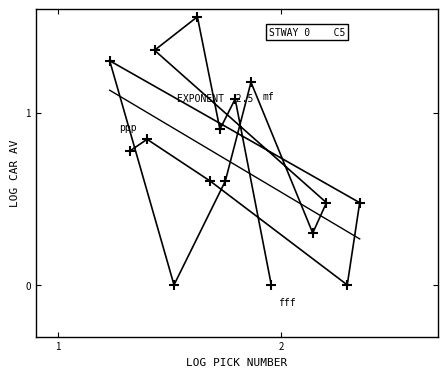

What is the difference between the maximum and minimum values?

1.6